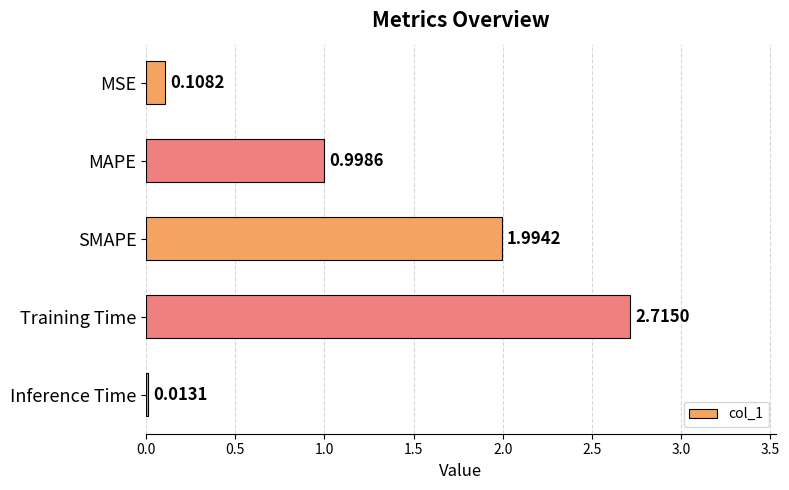

What is the sum of the values at MAPE and Inference Time?

1.0